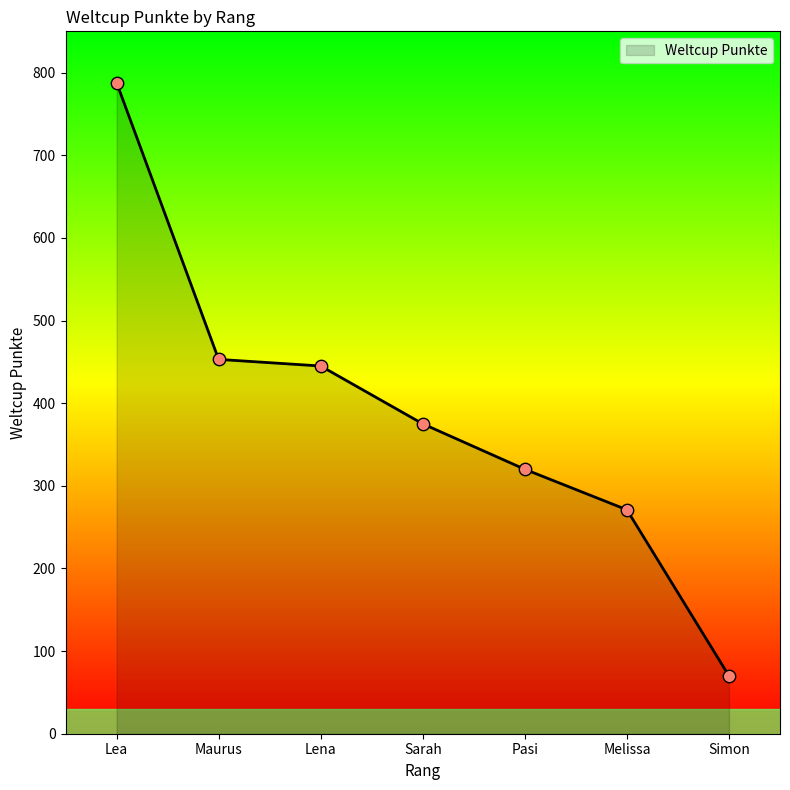

Between Simon and Lena, which is larger?

Lena